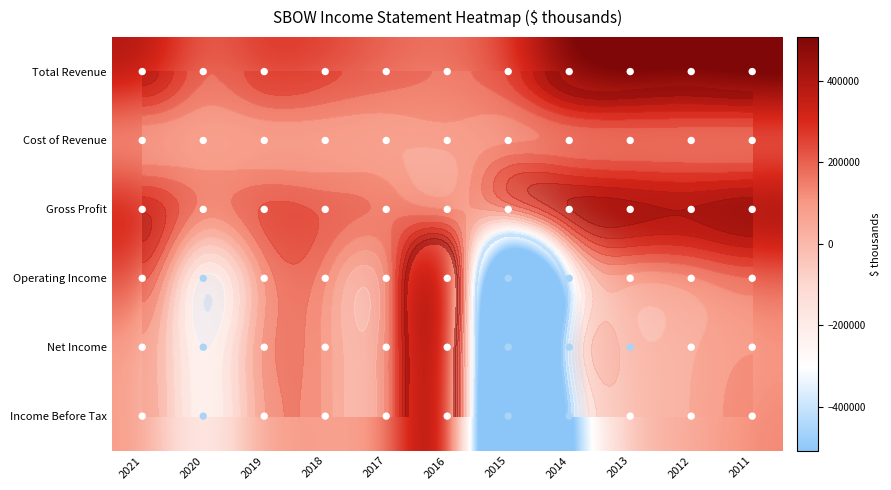

True or false: Gross Profit has a value of 82057 at 2018.

False